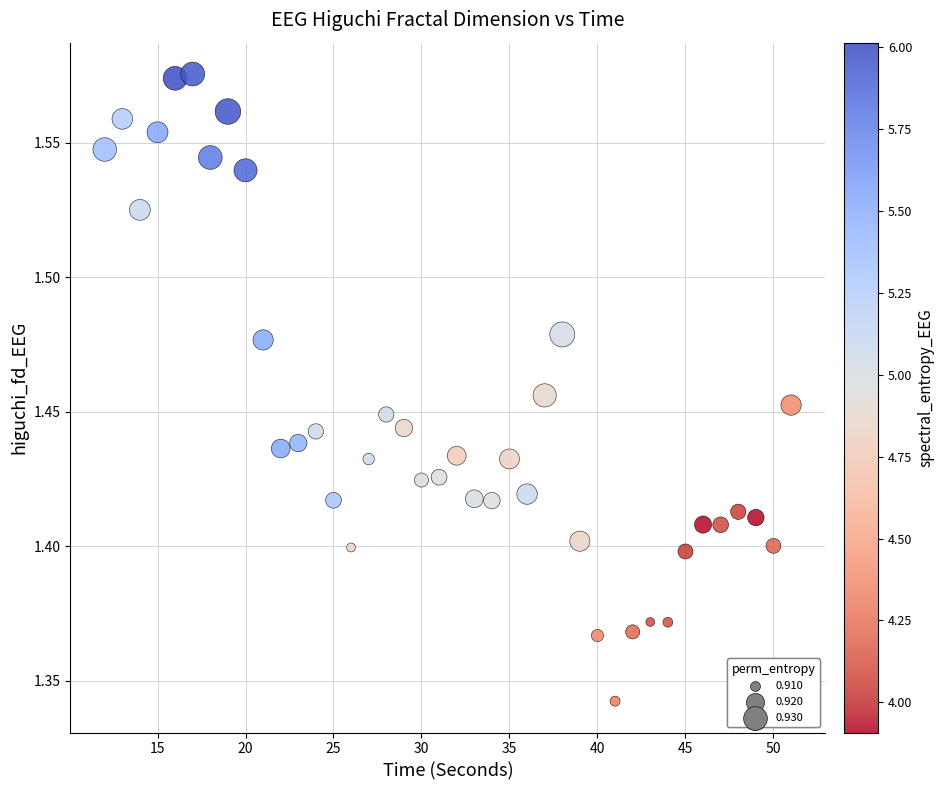

What is the range of X values (max minus min)?

39.0